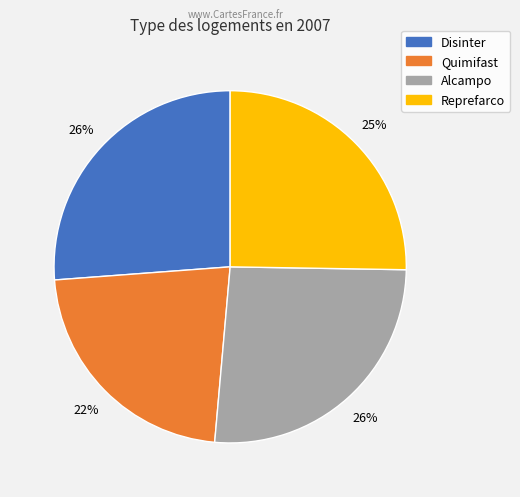

True or false: Reprefarco accounts for 25% of the total.

True